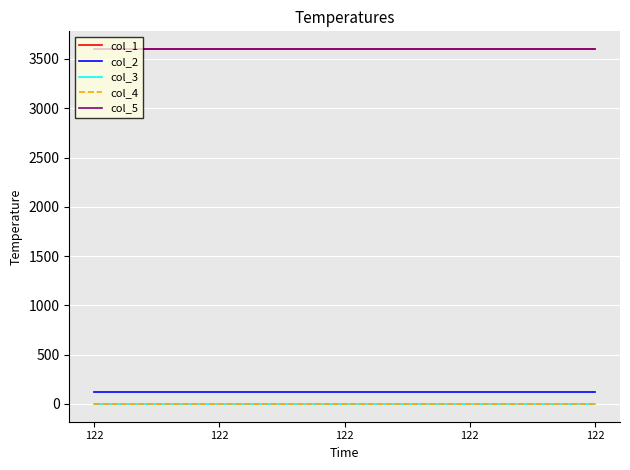

Does the chart display data point markers on the line(s)?

No